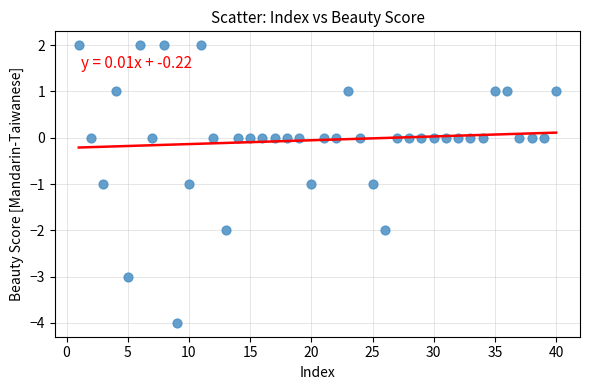

What is the range of X values (max minus min)?

39